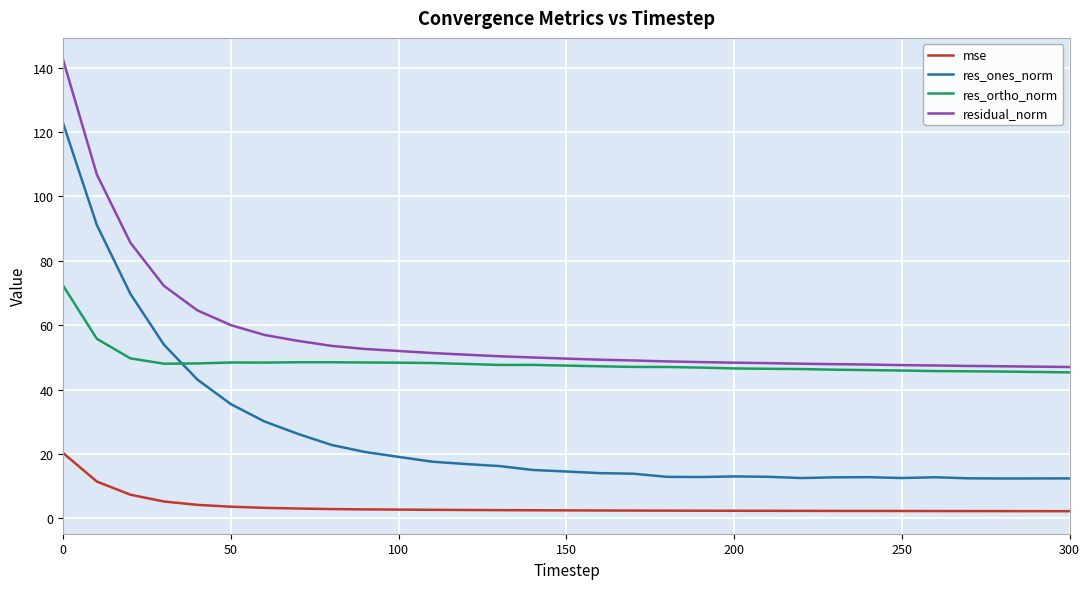

True or false: res_ones_norm and mse cross at least once.

False